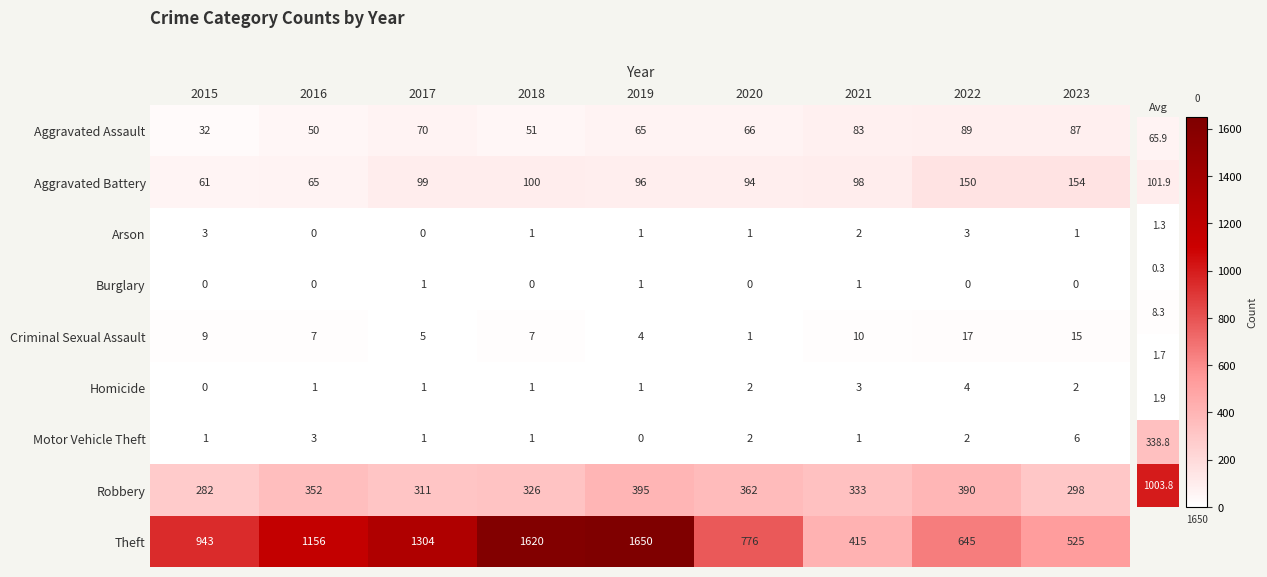

What is the average value of the Robbery series?

339